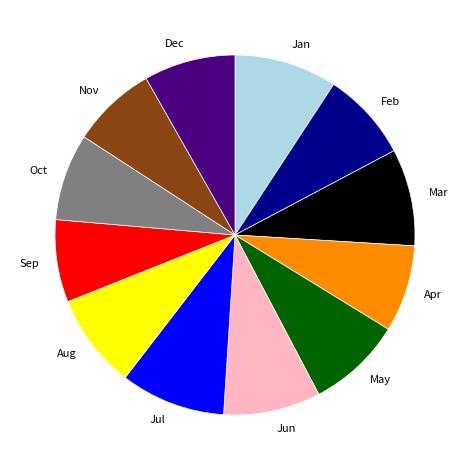

Approximately how many times larger is the value at Sep compared to Jul?

0.8